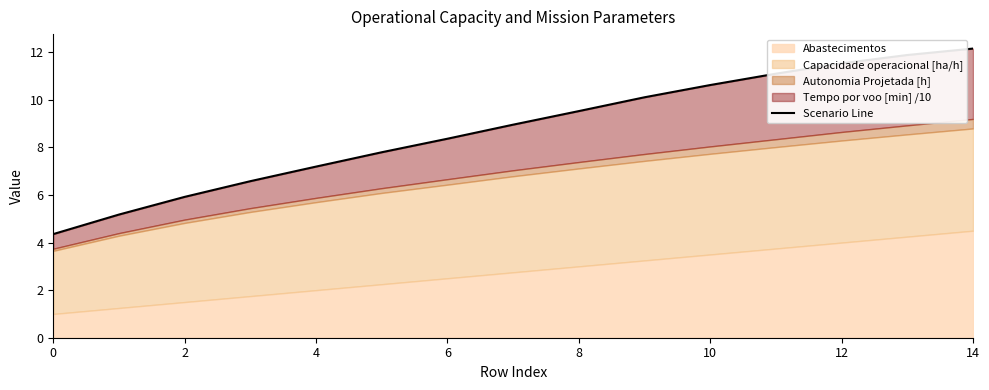

At which label is the value closest to 8?

10